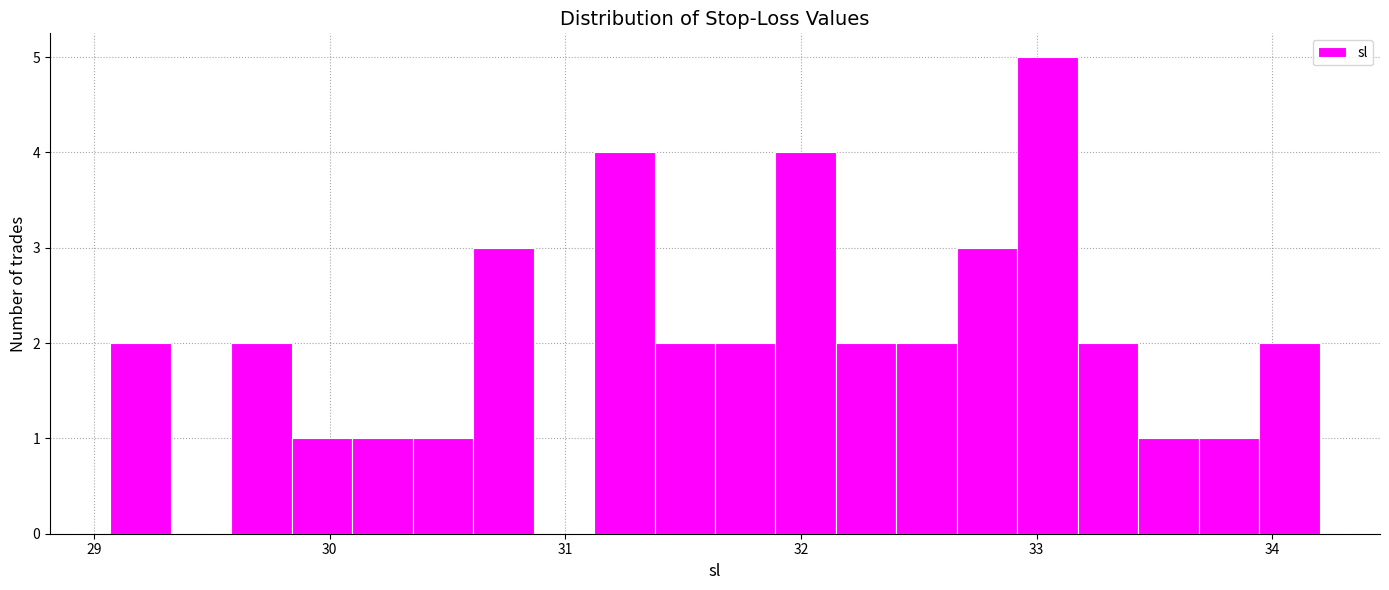

Around what value on the x-axis is the tallest bar? Give the approximate position of its centre, as read against the axis.

33.0